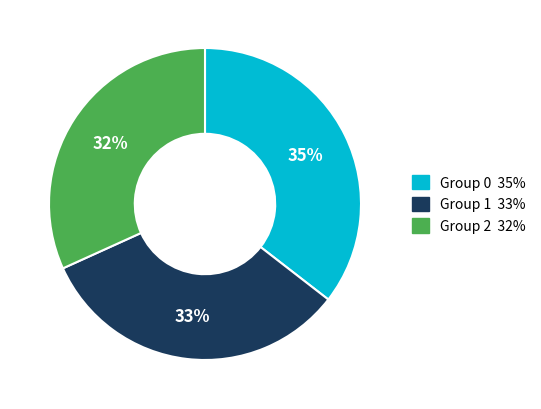

Is there any slice that represents more than half of the pie?

No